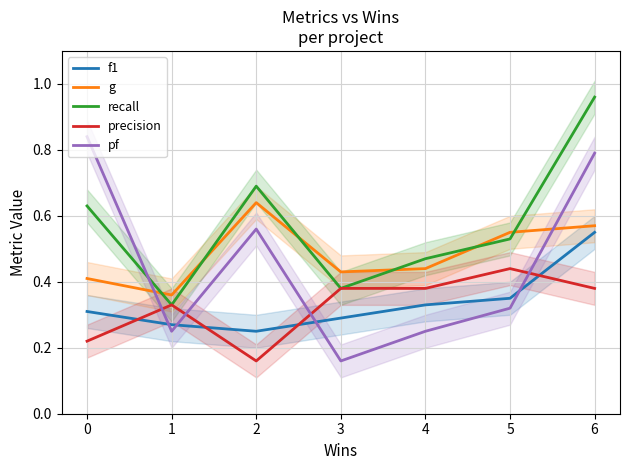

What is the difference between the maximum and minimum values in the precision series?

0.3